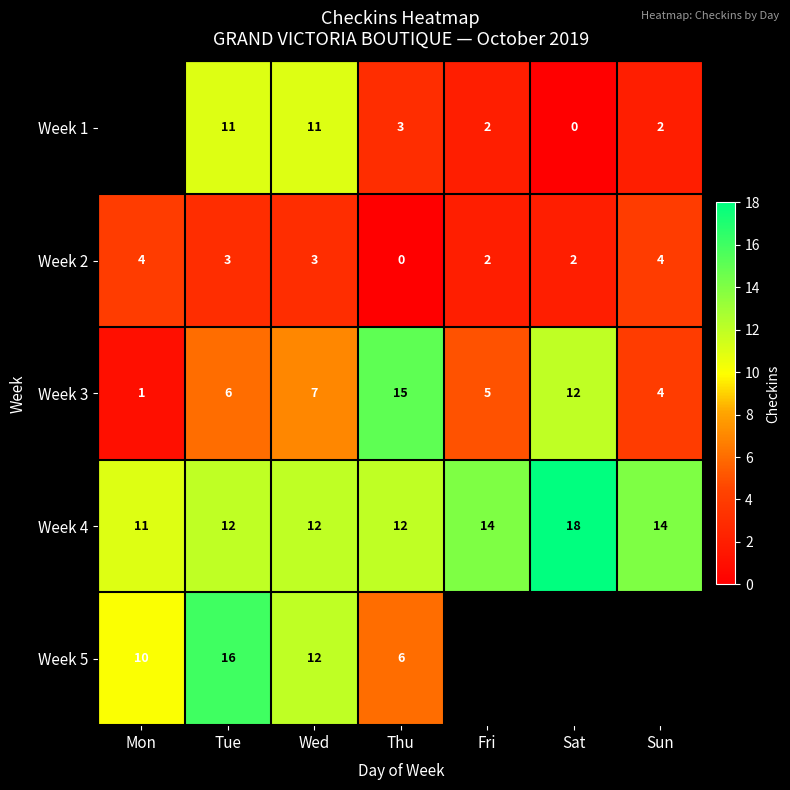

What is the maximum value shown in the chart?

18.0